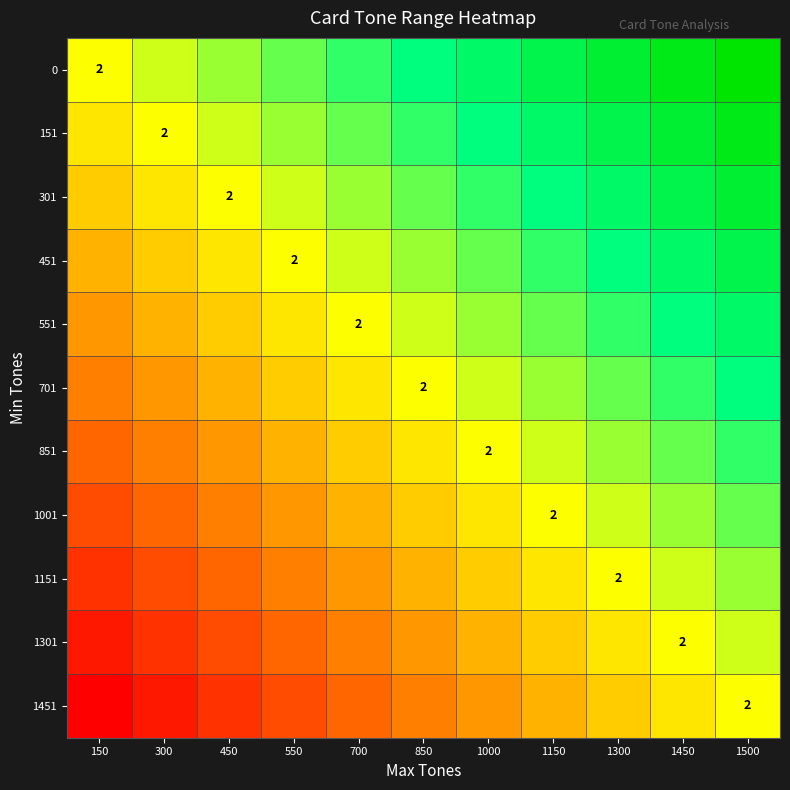

What is the total value across all series at 1450?

4.4